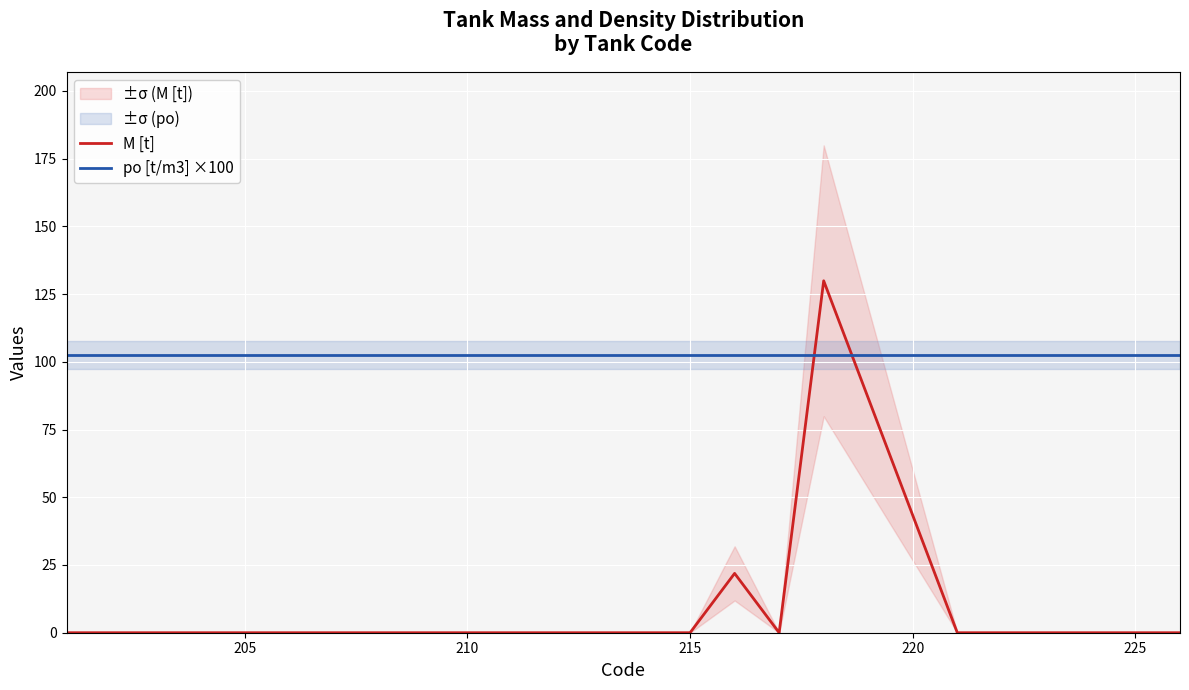

The value of po [t/m3] ×100 at 205 is 138.8. True or false?

False